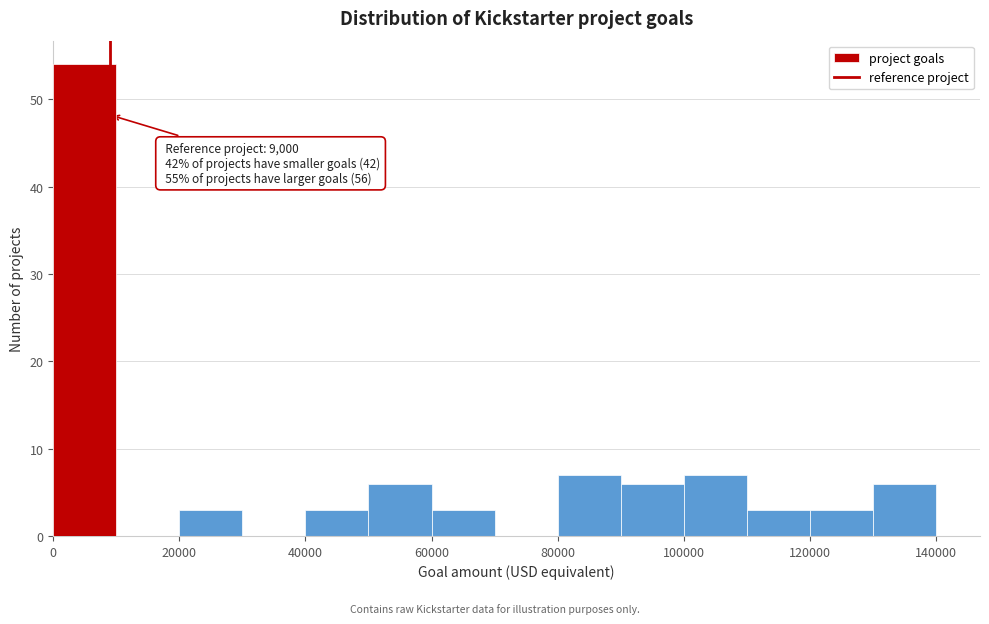

Over which range of the x-axis is the bar tallest?

0 to 10000